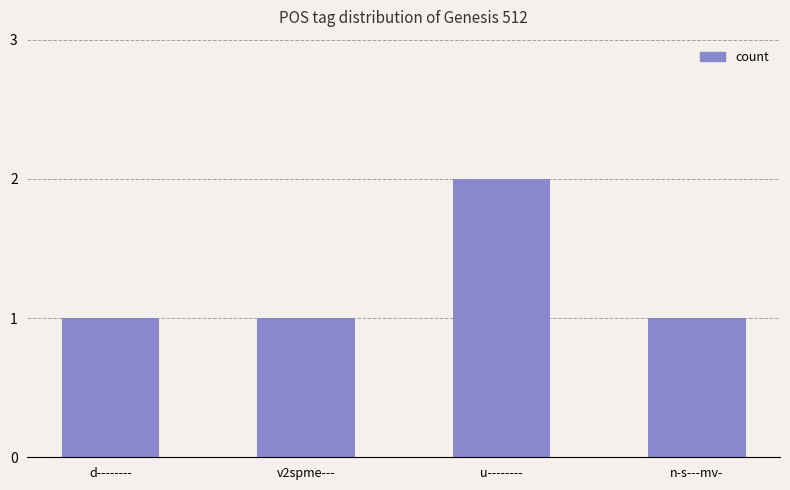

Which category has the highest value across all series?

u--------